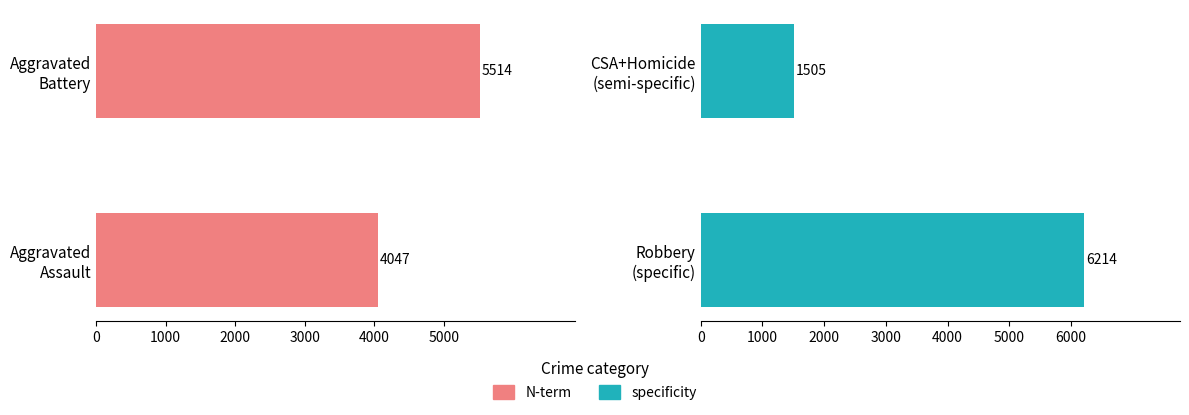

The N-term series shows 5619 at 0. True or false?

False